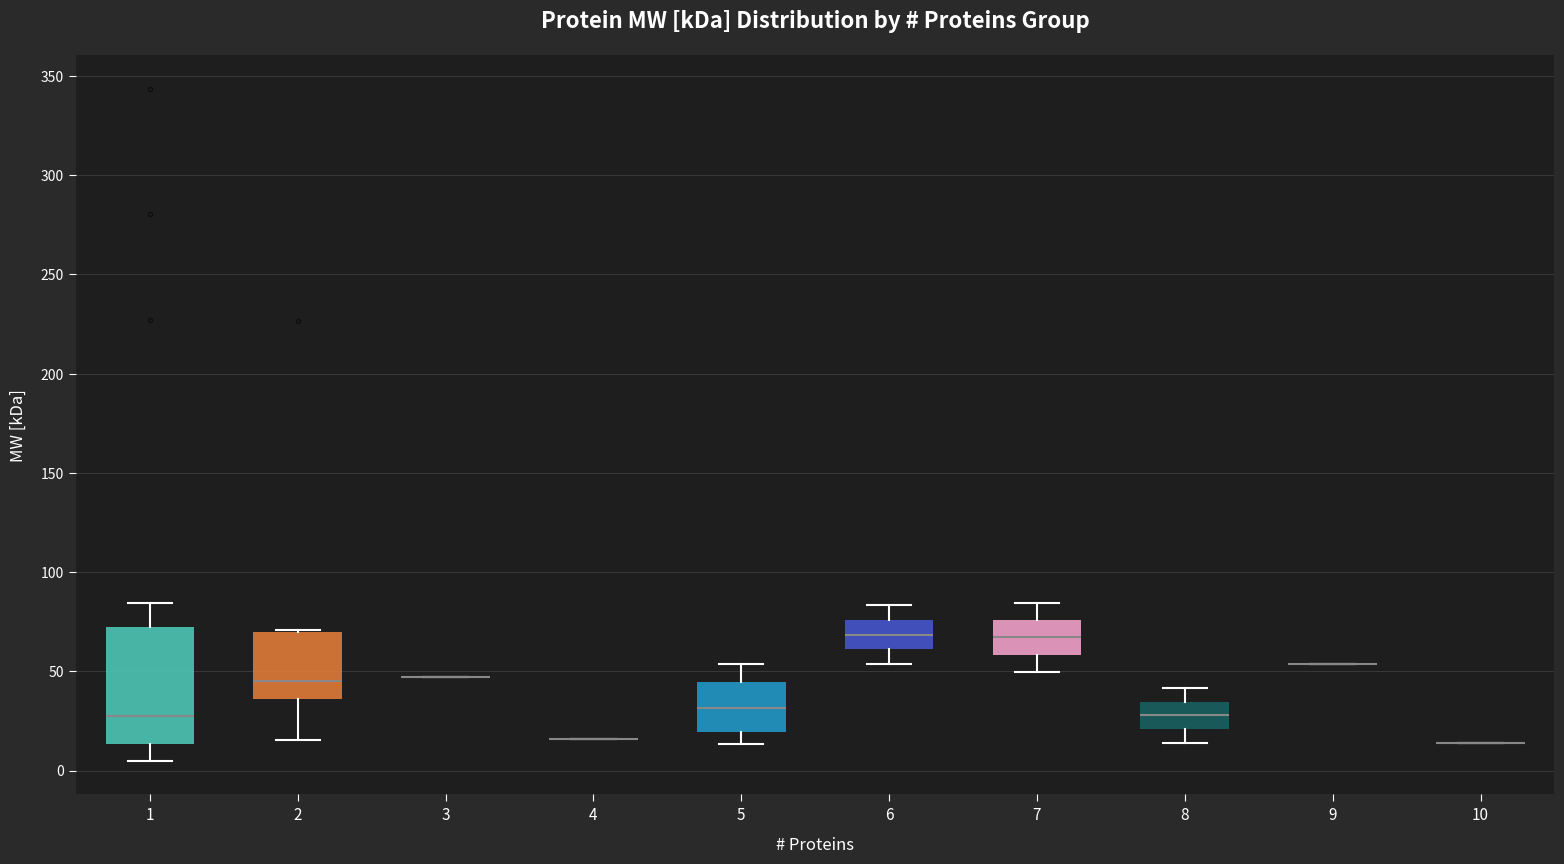

Reading left to right, read every box against the y-axis: the position of its median line, the range the box covers, and the ends of its whiskers. The values are not printed on the chart, so give them approximately, as read against the axis.

1: median 30, box 15 to 70, whiskers 5 to 85
2: median 45, box 35 to 70, whiskers 15 to 70
3: box collapsed to a line at 45, whiskers 45 to 45
4: box collapsed to a line at 15, whiskers 15 to 15
5: median 30, box 20 to 45, whiskers 15 to 55
6: median 70, box 60 to 75, whiskers 55 to 85
7: median 65, box 60 to 75, whiskers 50 to 85
8: median 30, box 20 to 35, whiskers 15 to 40
9: box collapsed to a line at 55, whiskers 55 to 55
10: box collapsed to a line at 15, whiskers 15 to 15